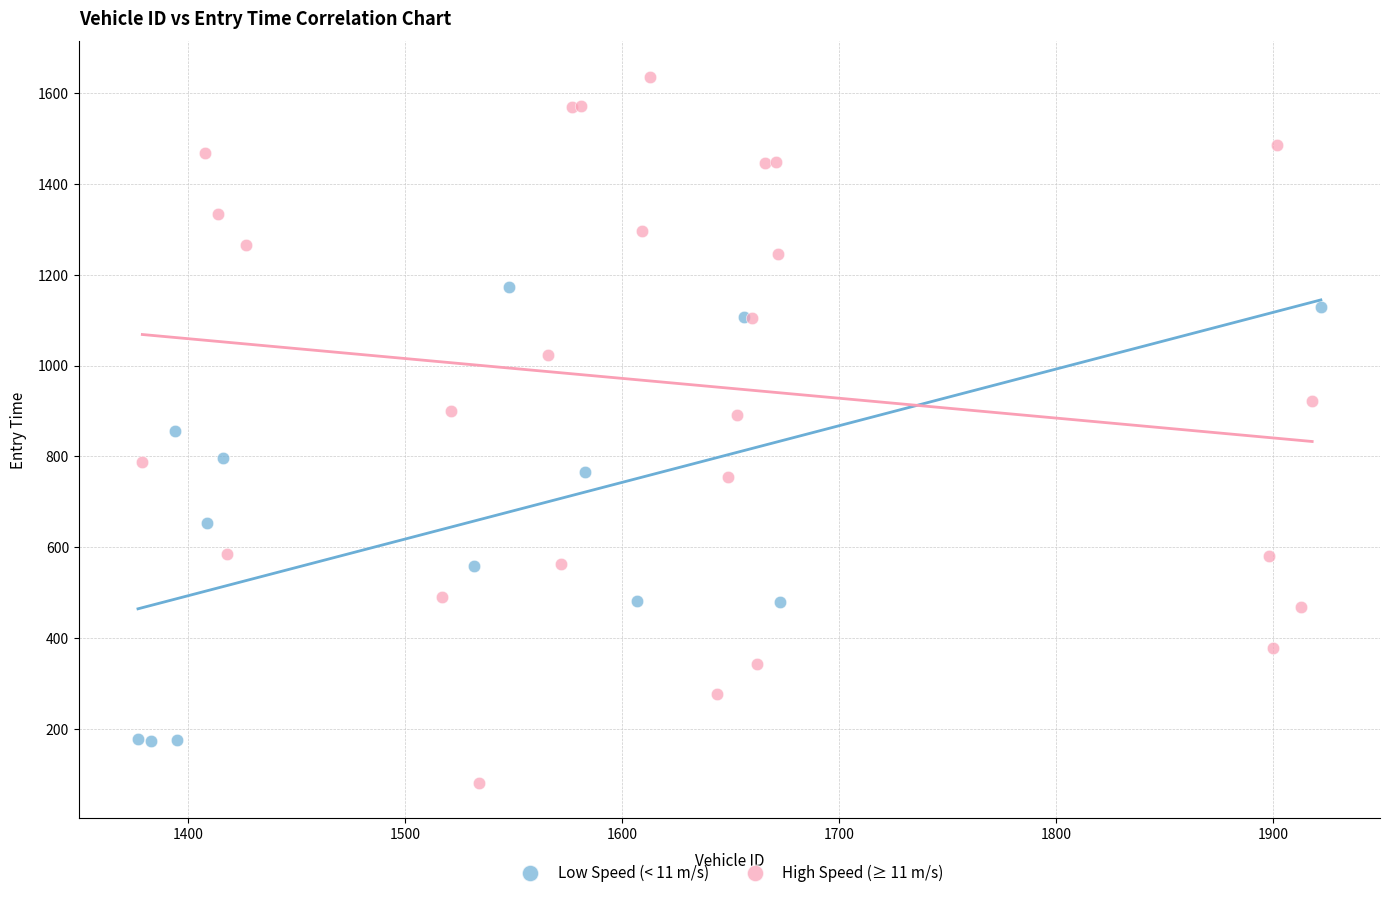

Which series contains the lowest Y value?

High Speed (≥ 11 m/s)